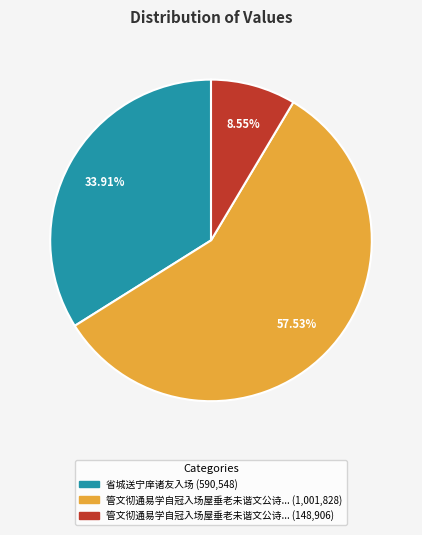

Does any single category account for the majority?

Yes